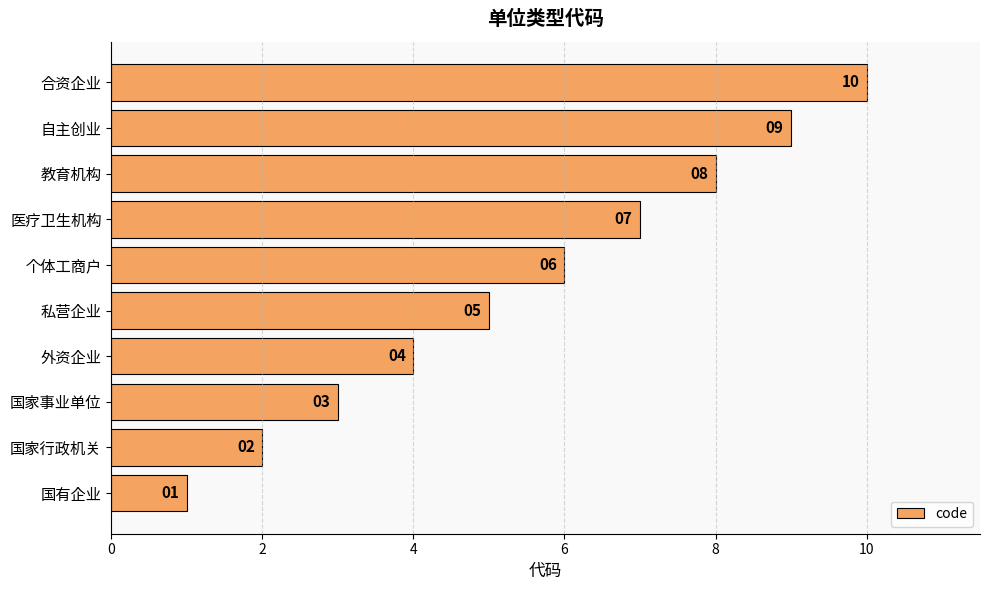

At which category does the chart reach its minimum across all series?

国有企业